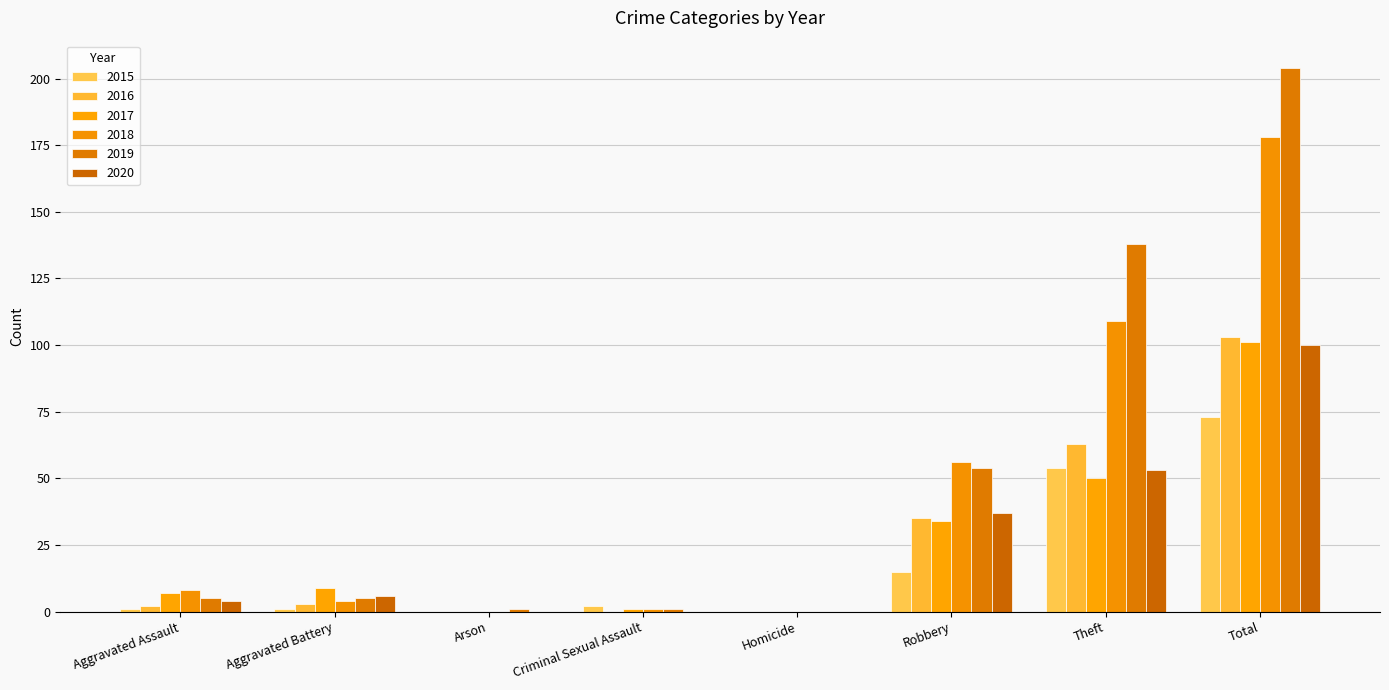

Which series has the widest spread of values?

2019